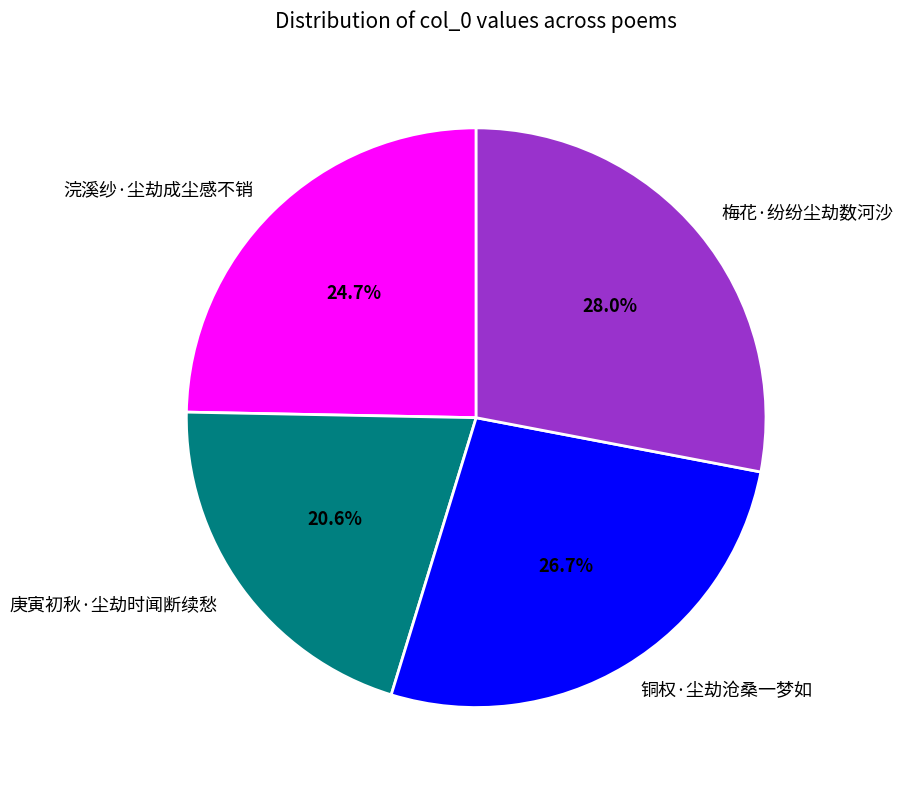

To the nearest percent, what is the difference between the largest and smallest slice percentages?

7%